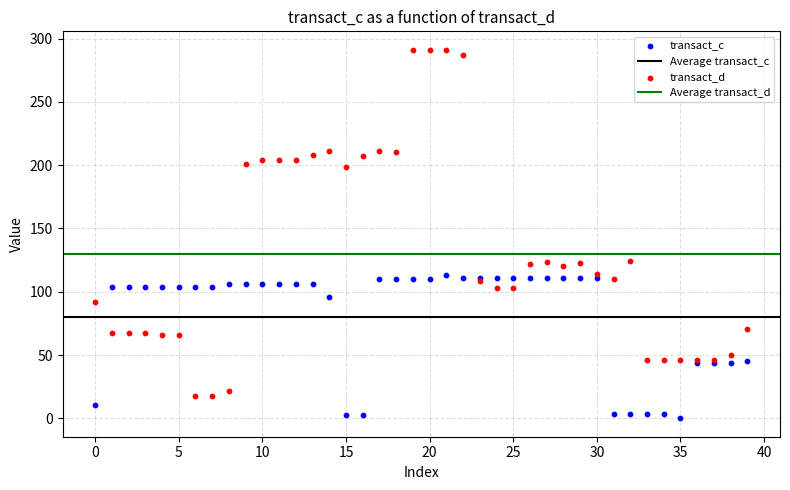

In the transact_c series, what Y value is closest to 56?

45.2